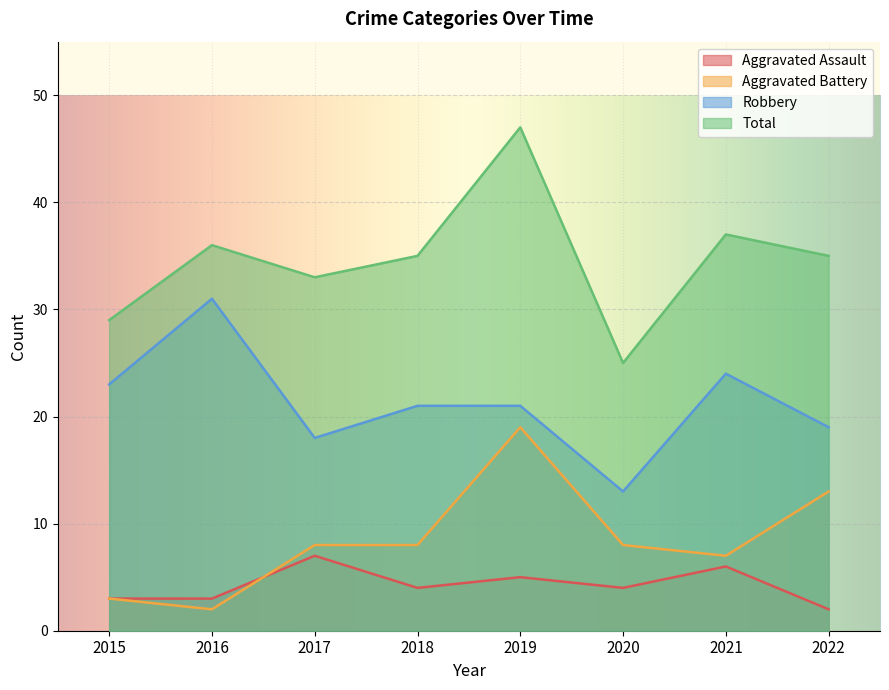

Is the value of Aggravated Assault at 2022 greater than the value of Aggravated Battery at 2020?

No